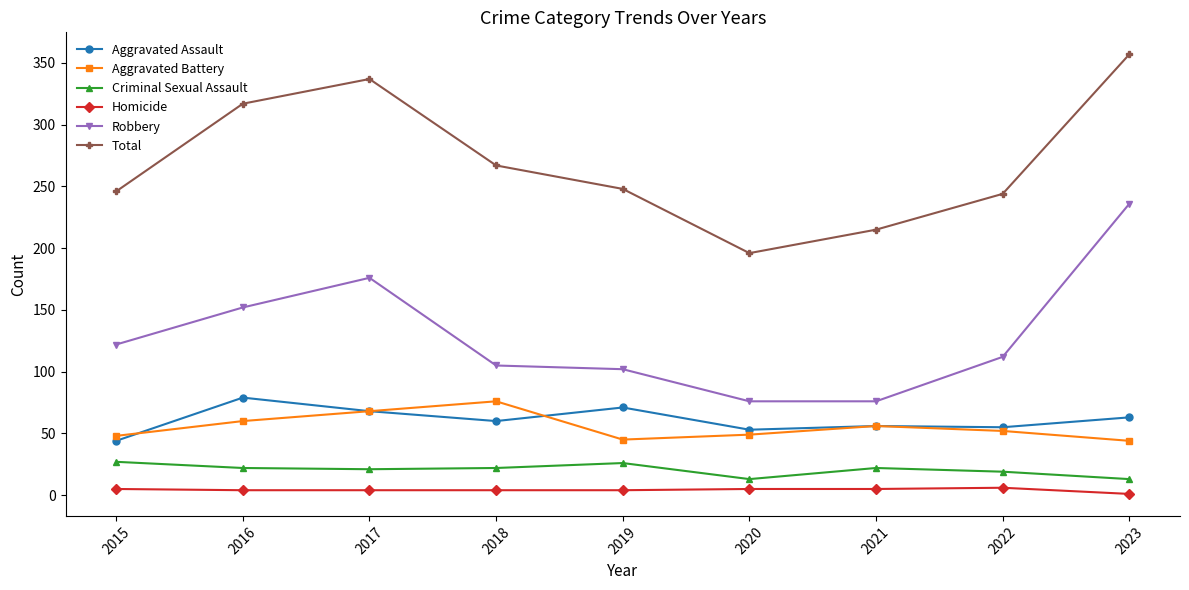

How many lines are shown in the chart?

6